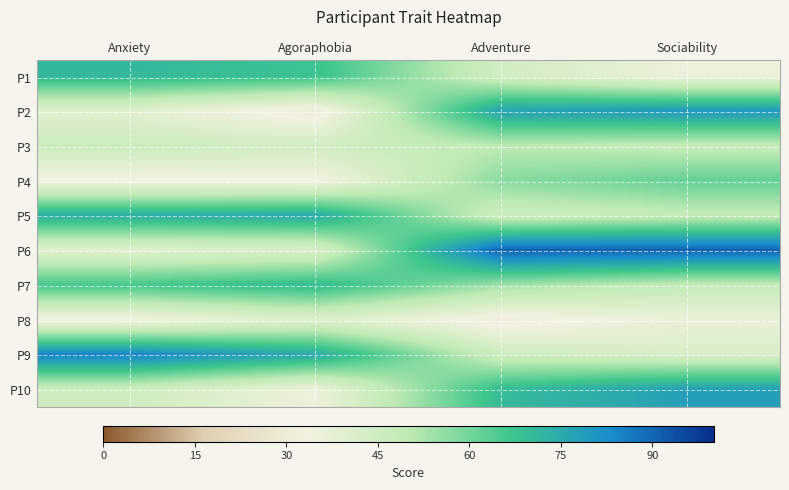

Count the number of data series in this chart.

10